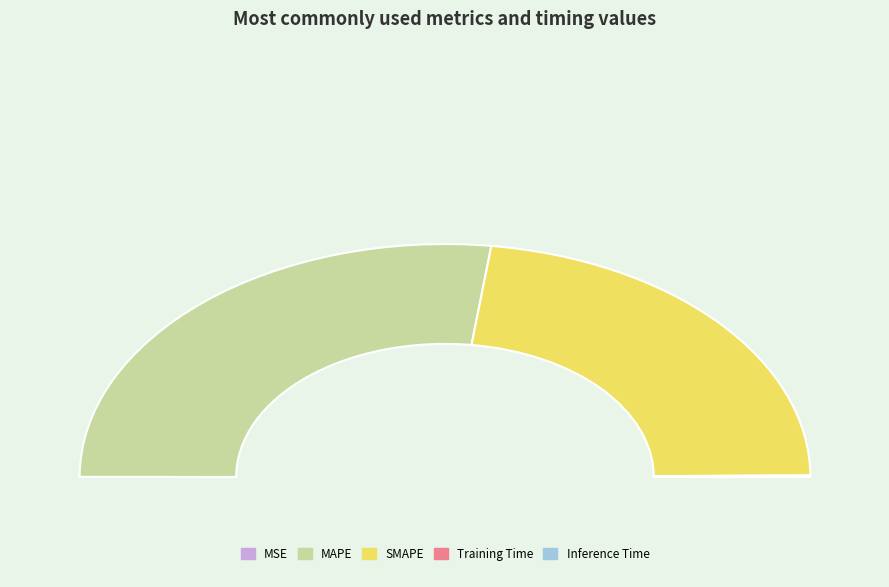

Which category accounts for the majority?

MAPE